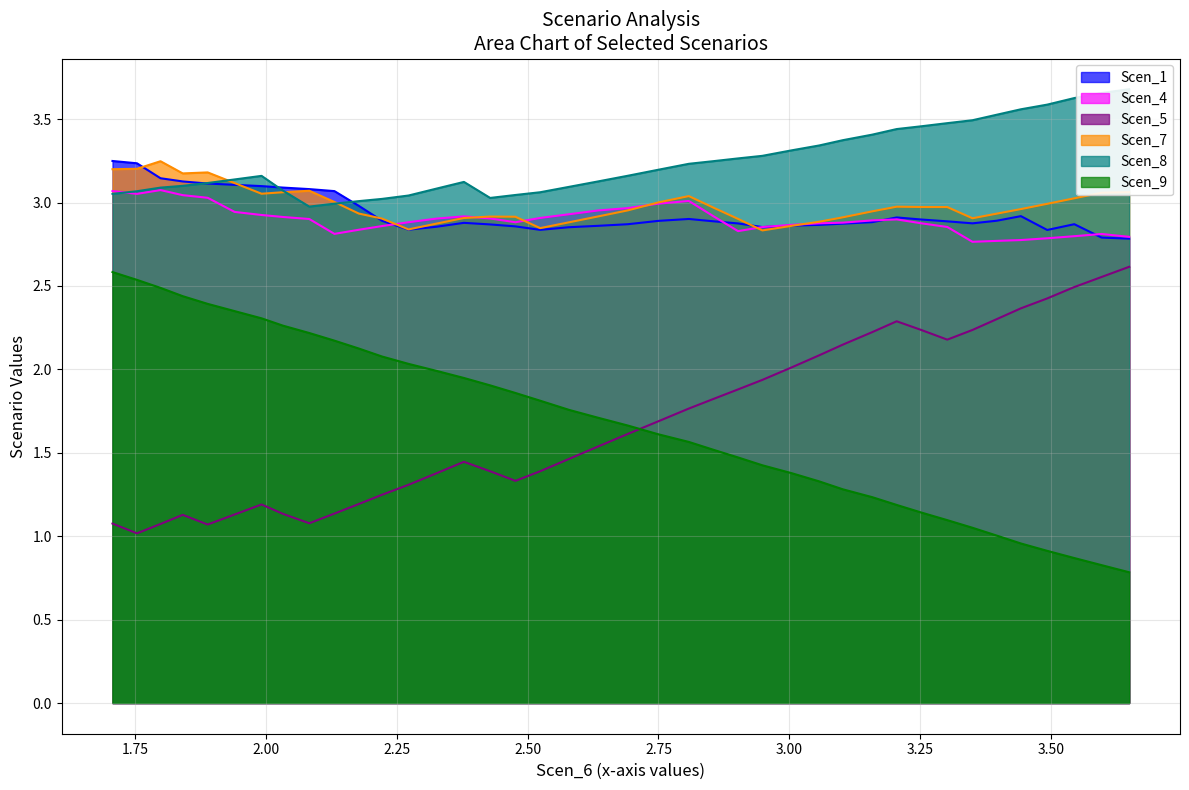

Does the chart have visible grid lines?

Yes